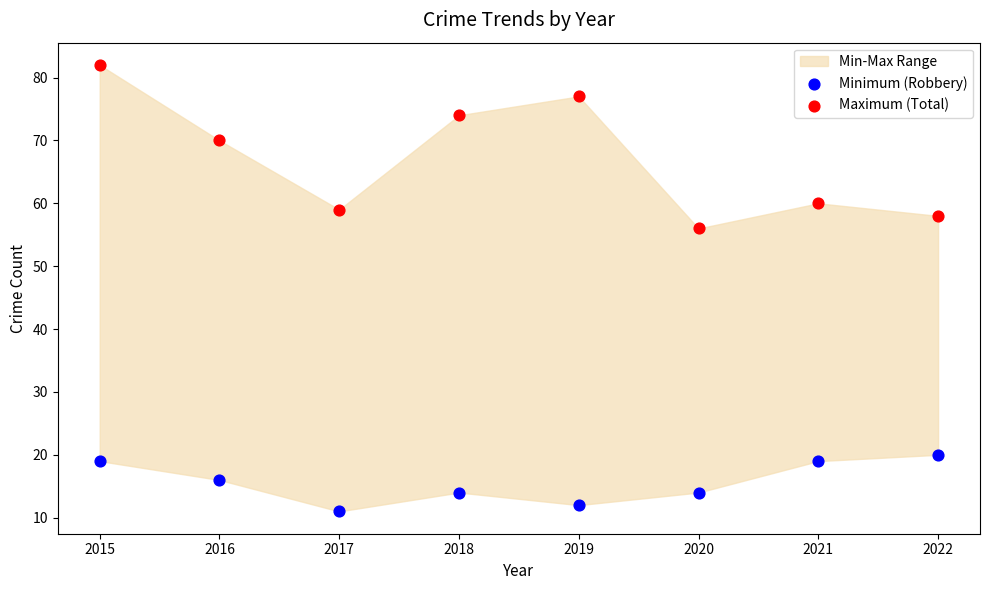

Which series has the largest Y range (max minus min)?

Maximum (Total)